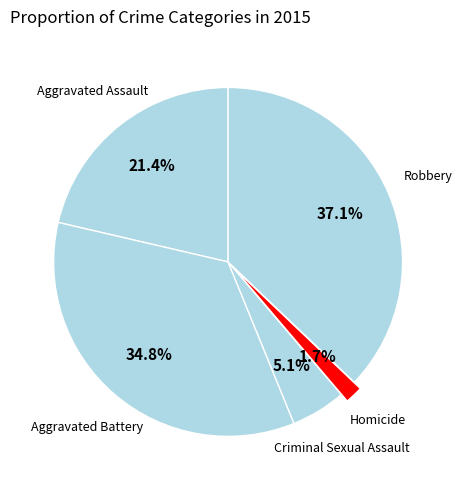

Count the number of slices in the pie.

5